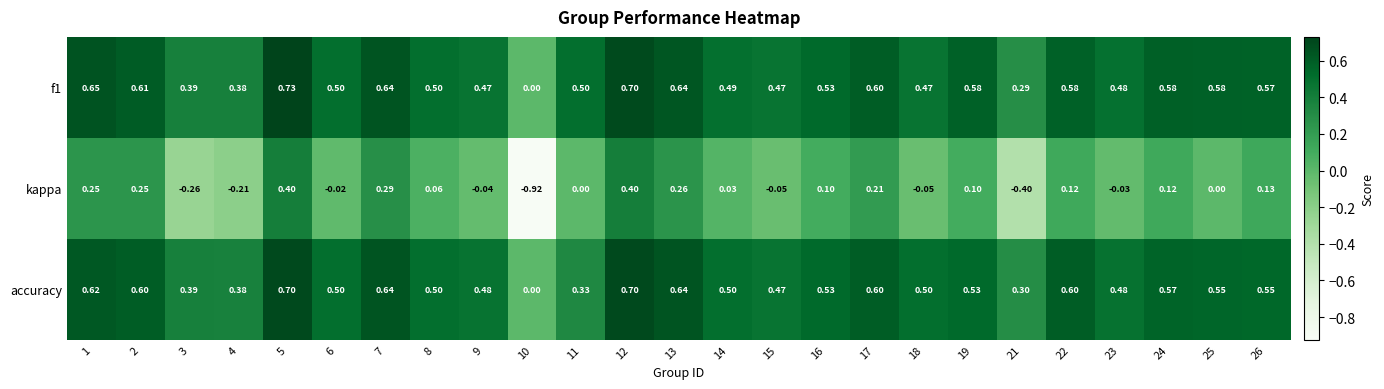

Is the value of kappa at 5 greater than the value of f1 at 18?

No